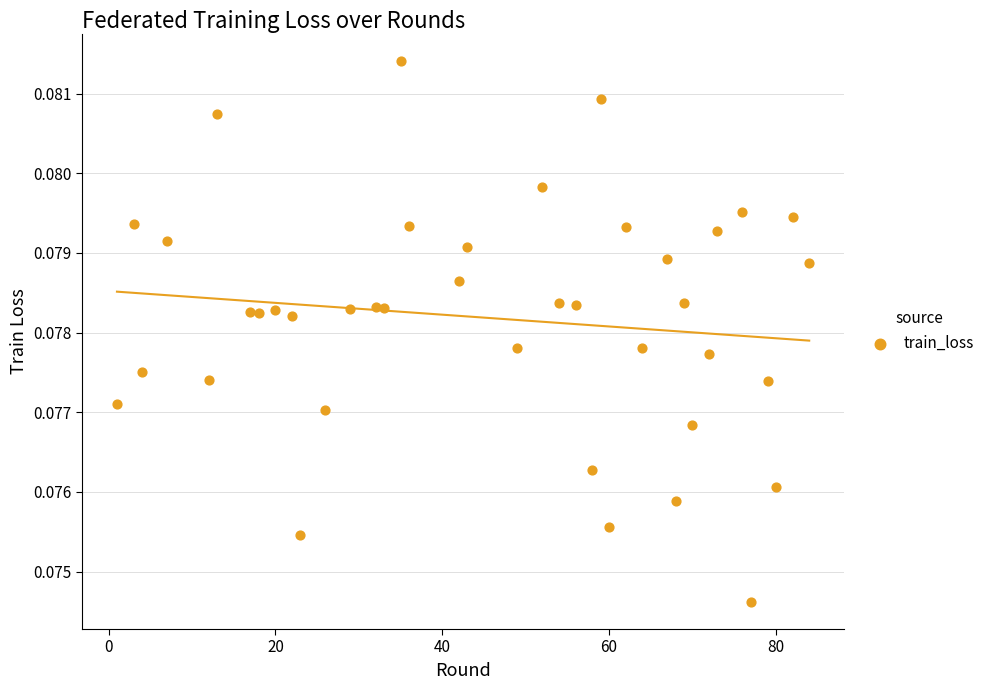

What is the range of X values (max minus min)?

83.0